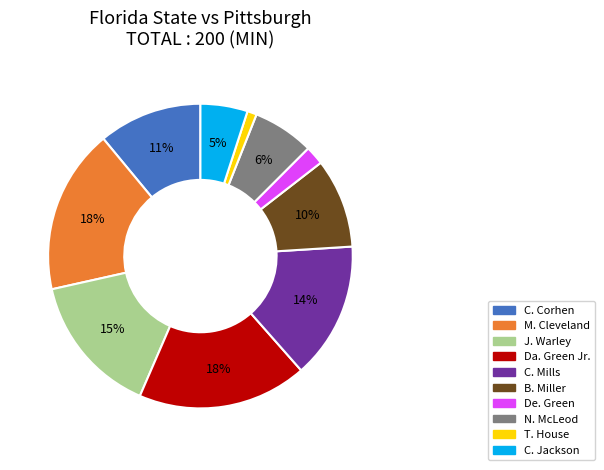

How many segments does this pie chart have?

10